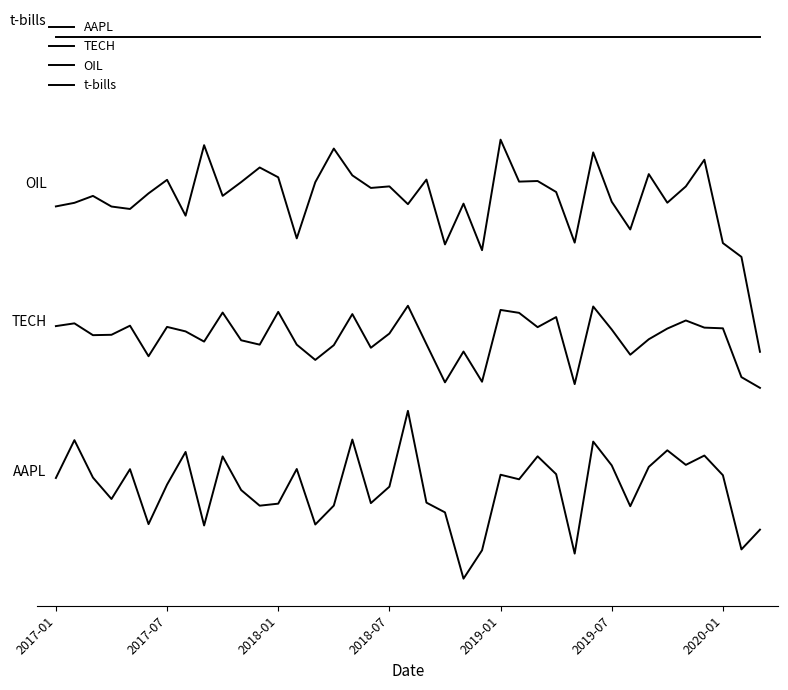

Is this an area chart (filled region under the line)?

No